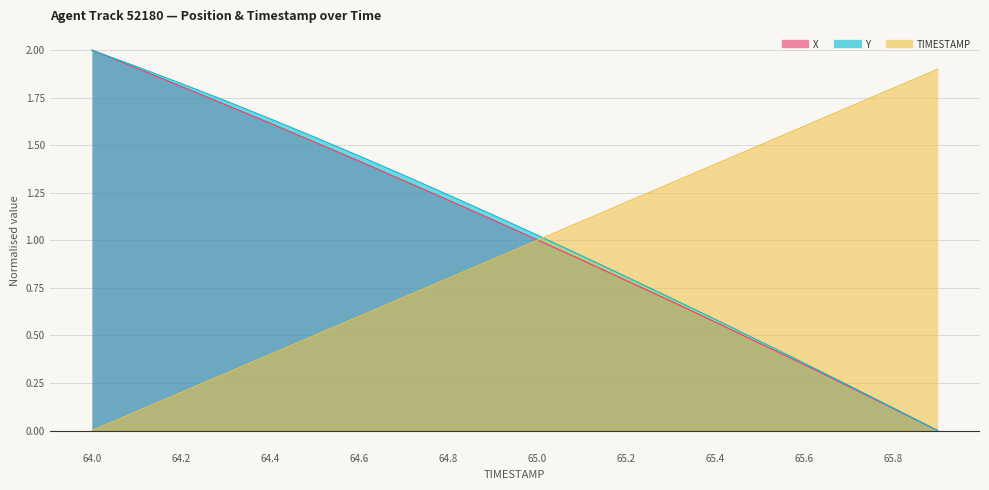

The value of X at 64.3 is 1.0. True or false?

False